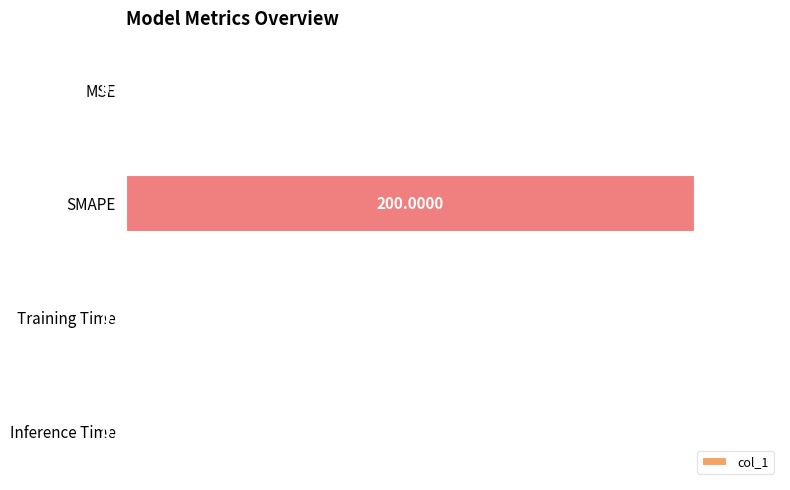

Between MSE and SMAPE, which is larger?

SMAPE